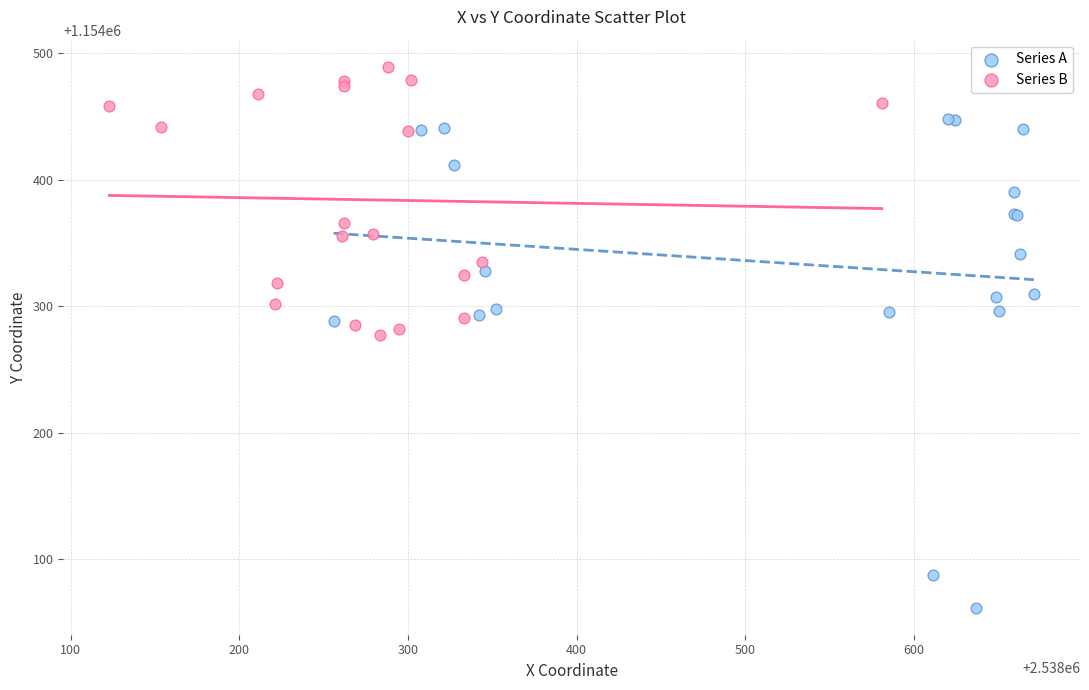

Which series contains the lowest Y value?

Series A